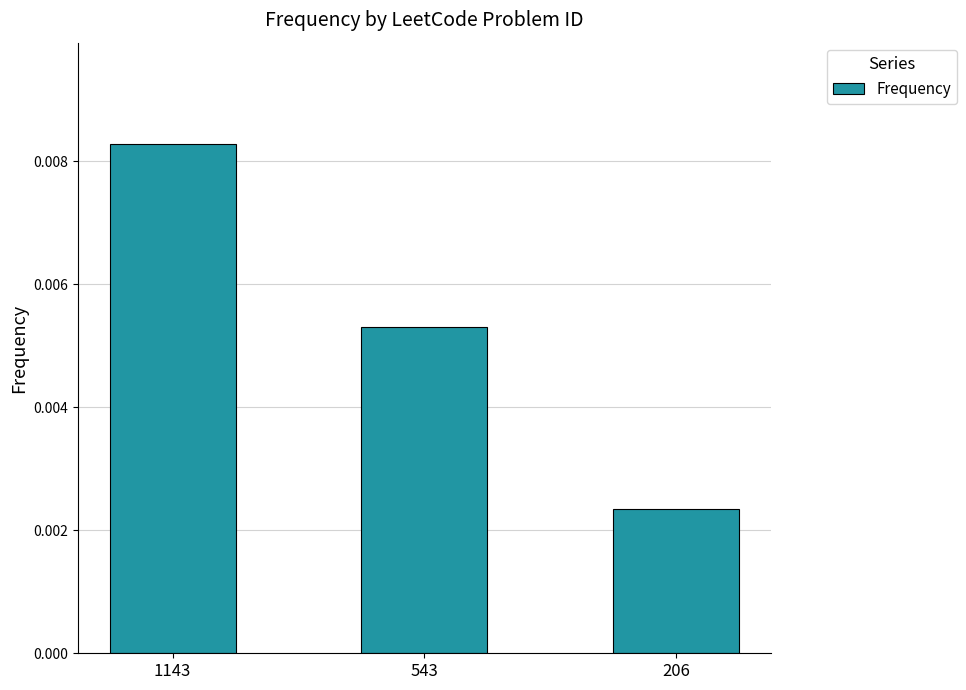

Count the values in the range 0 to 1.

3